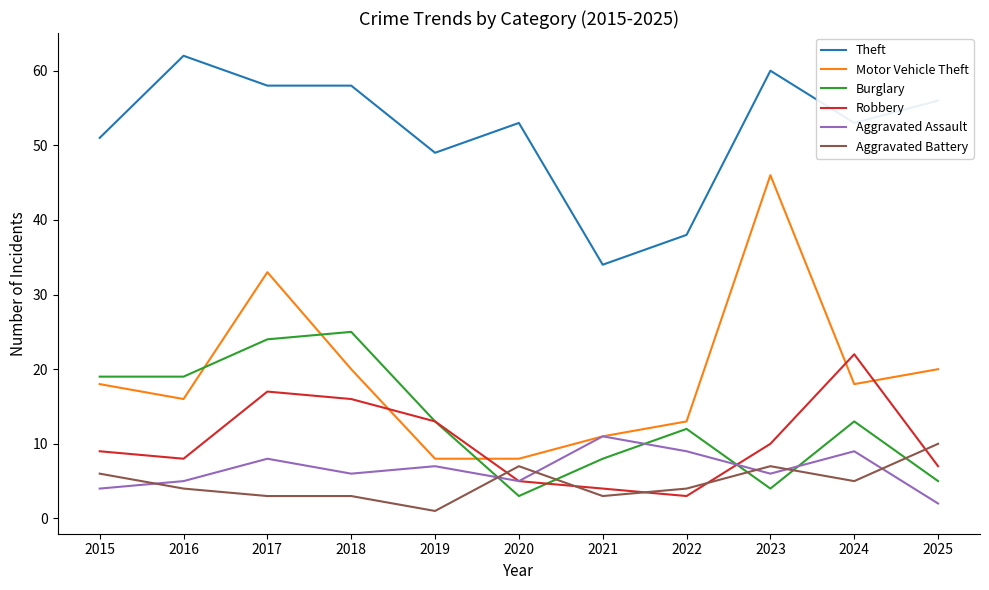

At which category is the sum across all series the highest?

2017